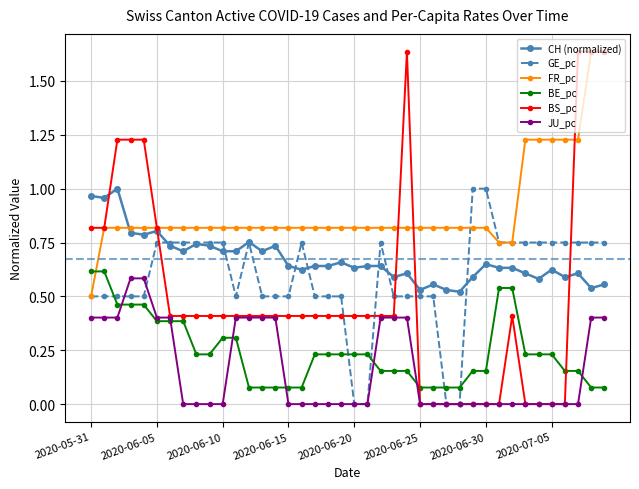

True or false: GE_pc has more than 0 interior local peaks.

True